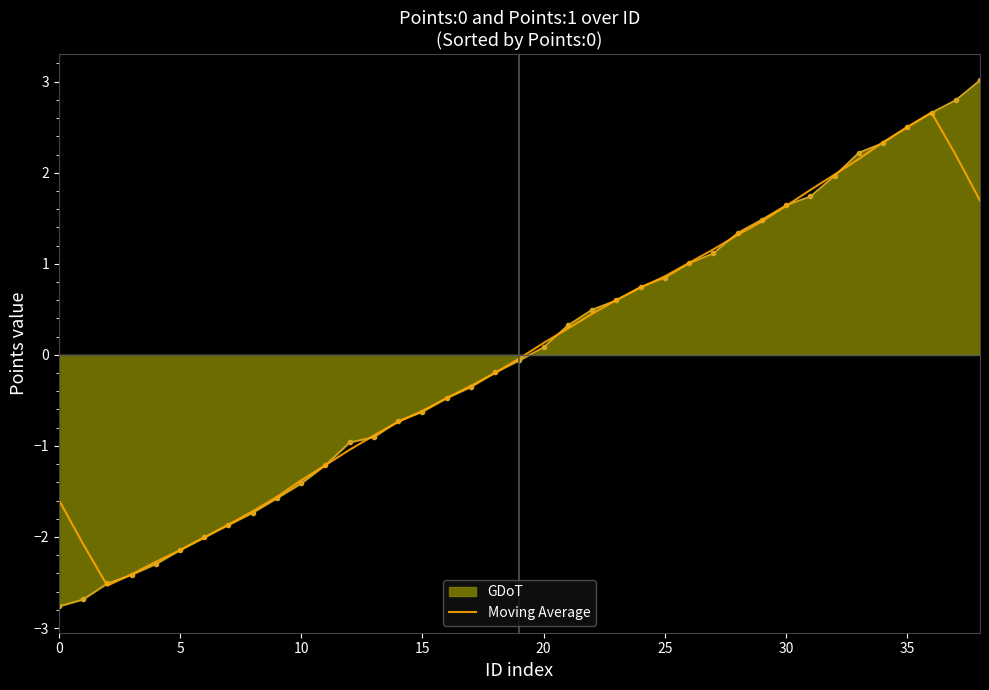

Rank the series by their maximum value, from lowest to highest.

Moving Average, GDoT